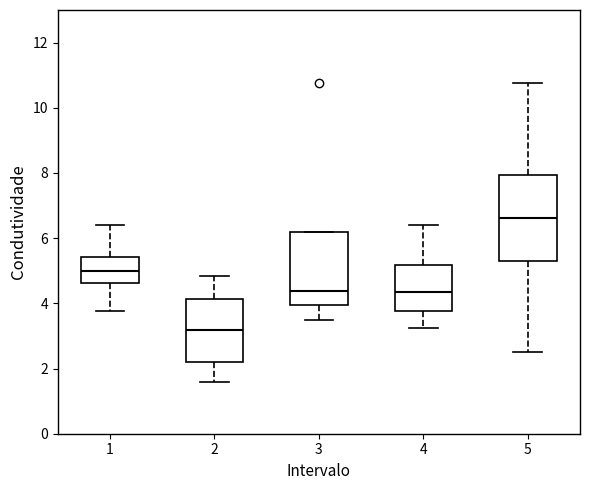

Reading left to right, read every box against the y-axis: the position of its median line, the range the box covers, and the ends of its whiskers. The values are not printed on the chart, so give them approximately, as read against the axis.

1: median 5.0, box 4.6 to 5.4, whiskers 3.8 to 6.4
2: median 3.2, box 2.2 to 4.2, whiskers 1.6 to 4.8
3: median 4.4, box 4.0 to 6.2, whiskers 3.6 to 6.2
4: median 4.4, box 3.8 to 5.2, whiskers 3.2 to 6.4
5: median 6.6, box 5.4 to 8.0, whiskers 2.6 to 10.8